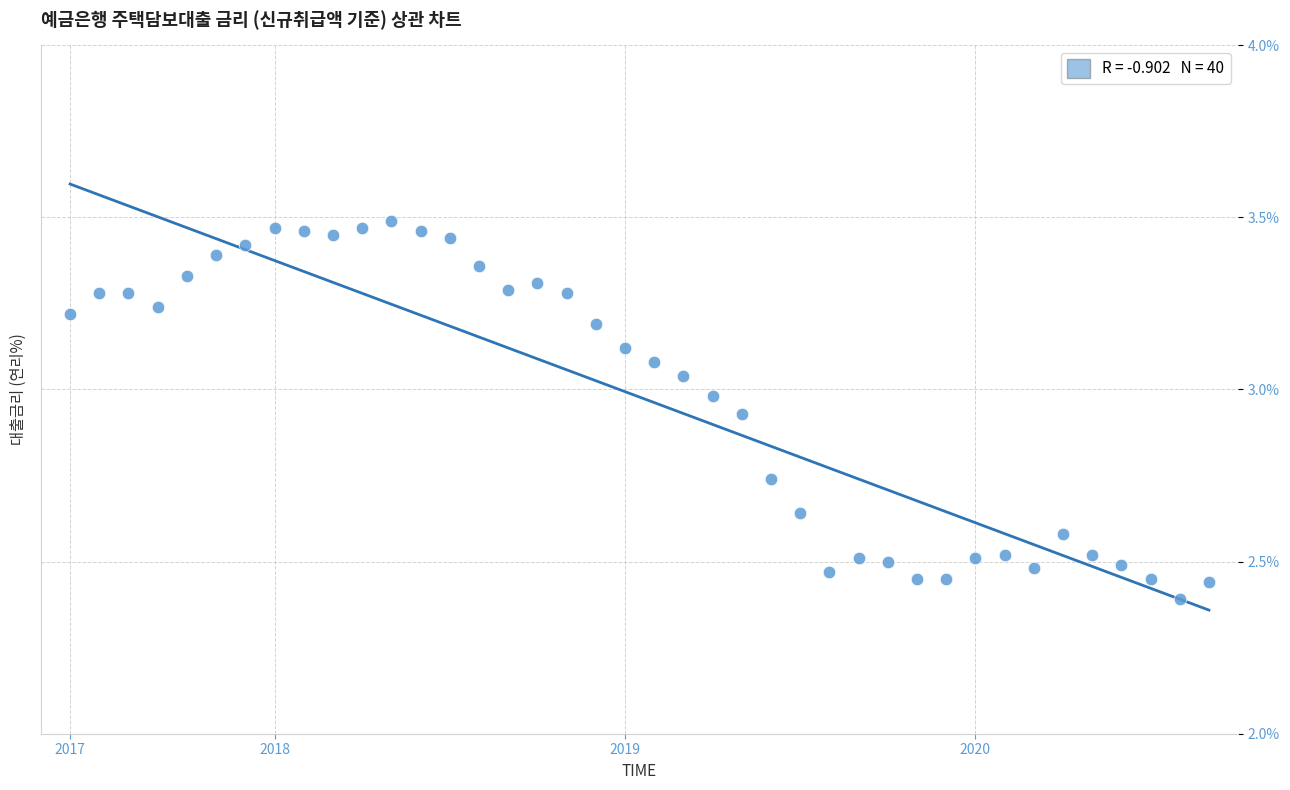

What is the range of Y values (max minus min)?

1.1